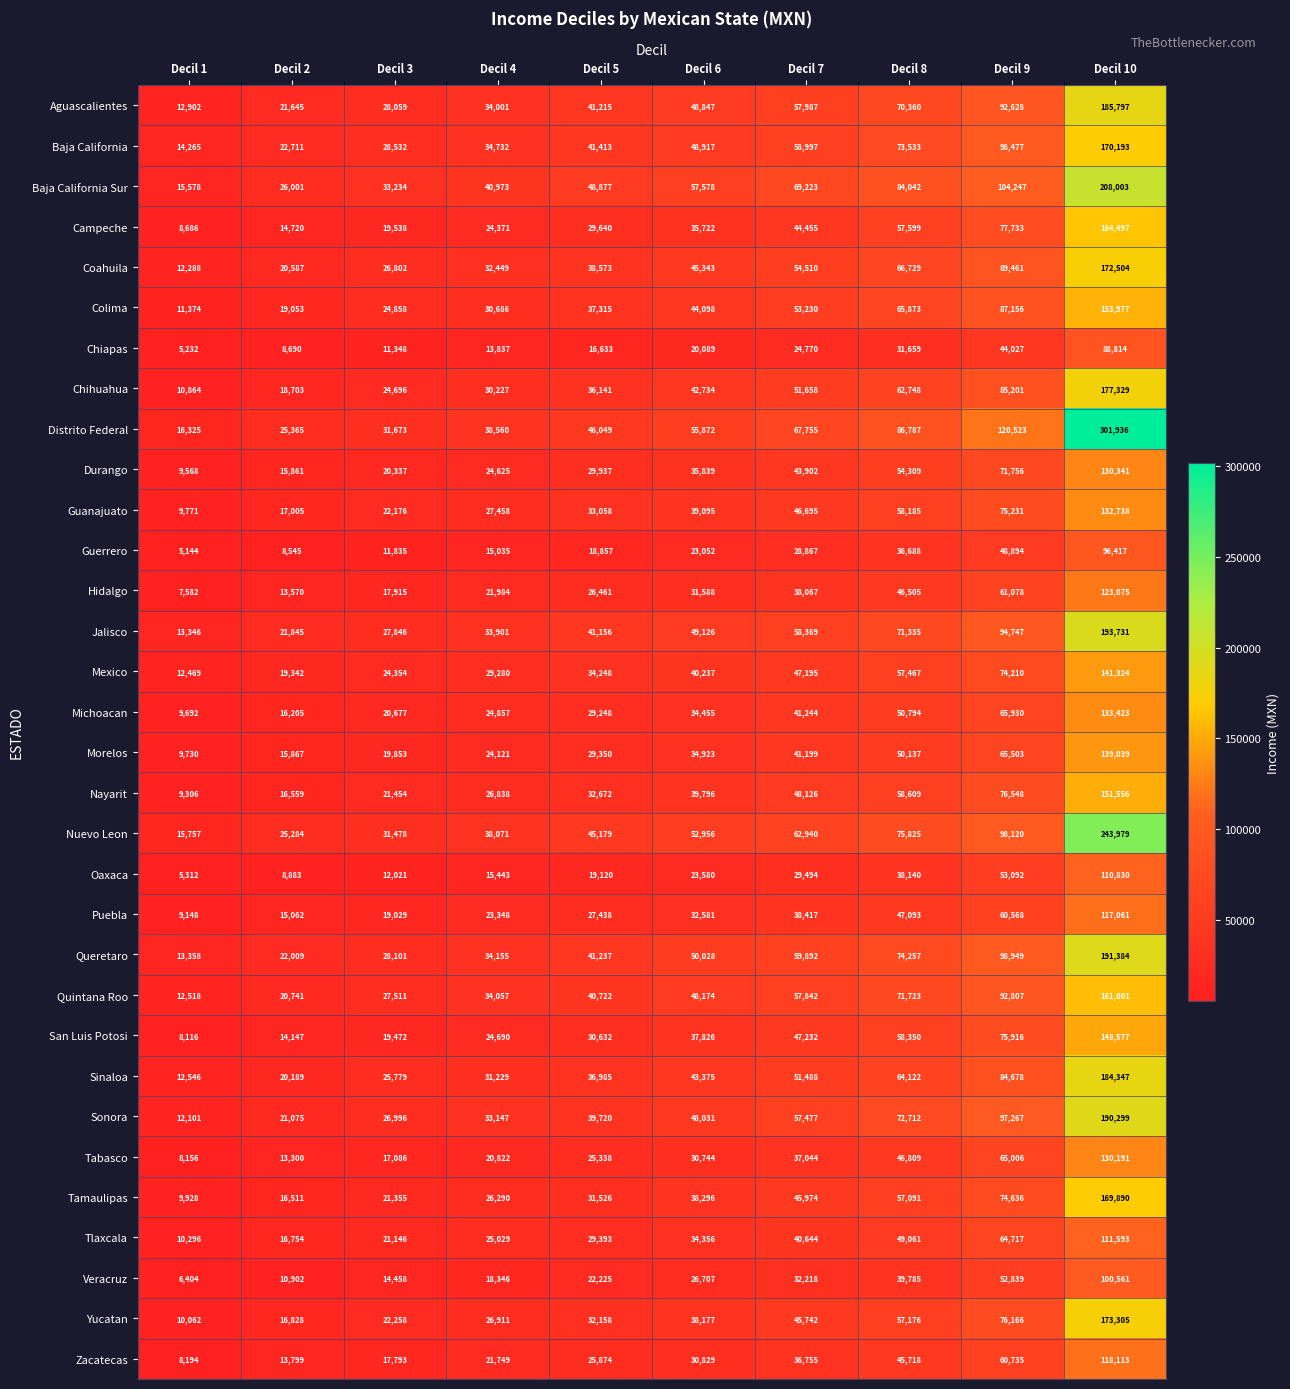

Which series changed the most between Decil 3 and Decil 4?

Baja California Sur